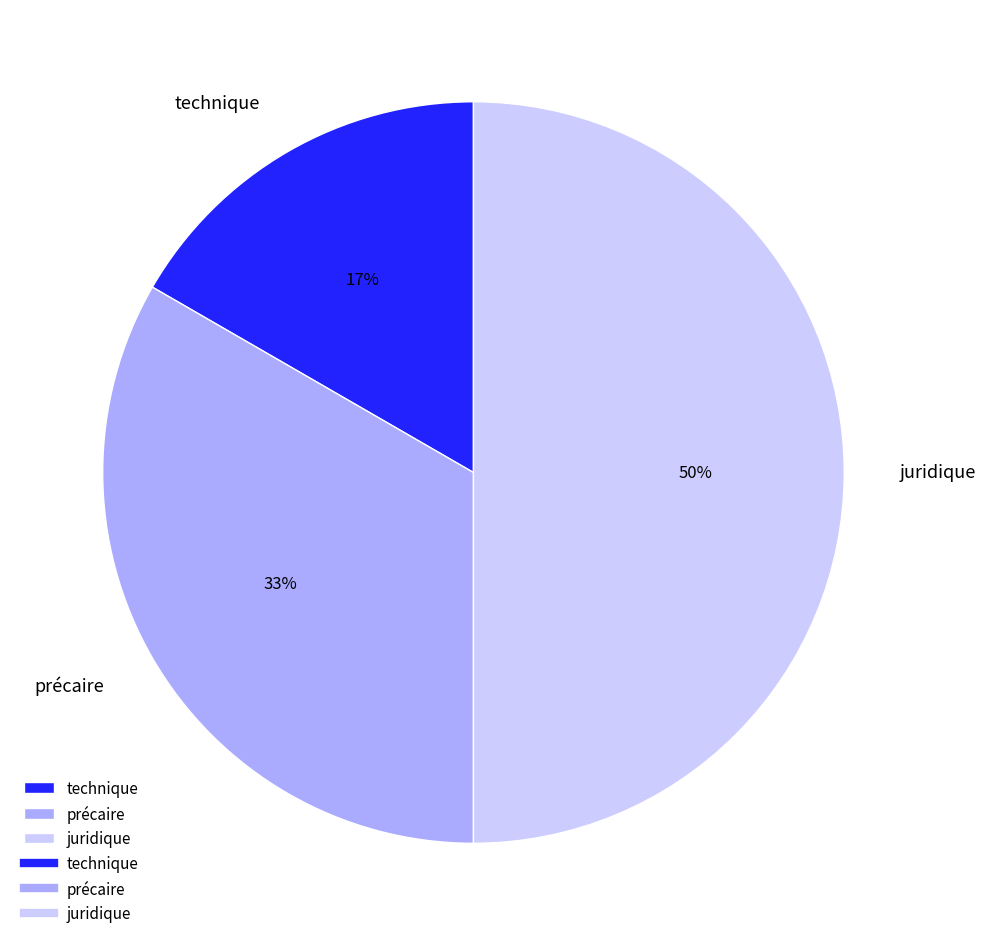

What is the smallest slice in the pie chart?

technique